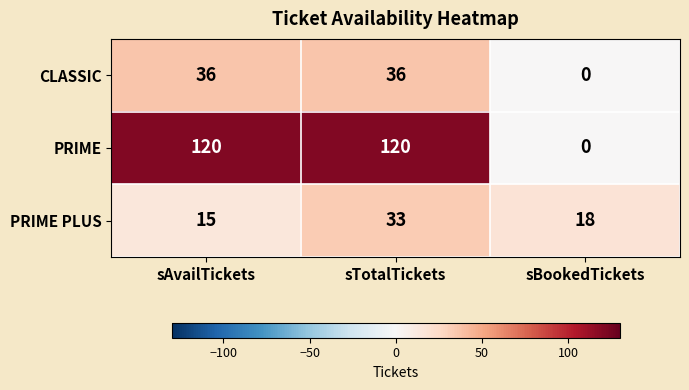

How many PRIME values are between 0 and 120?

3